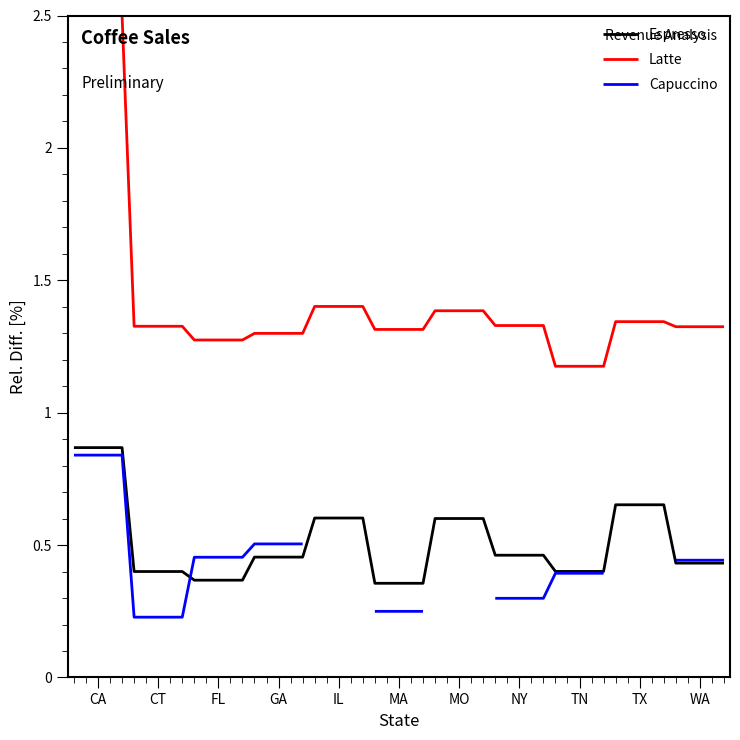

What is the highest value of the Espresso series?

0.9